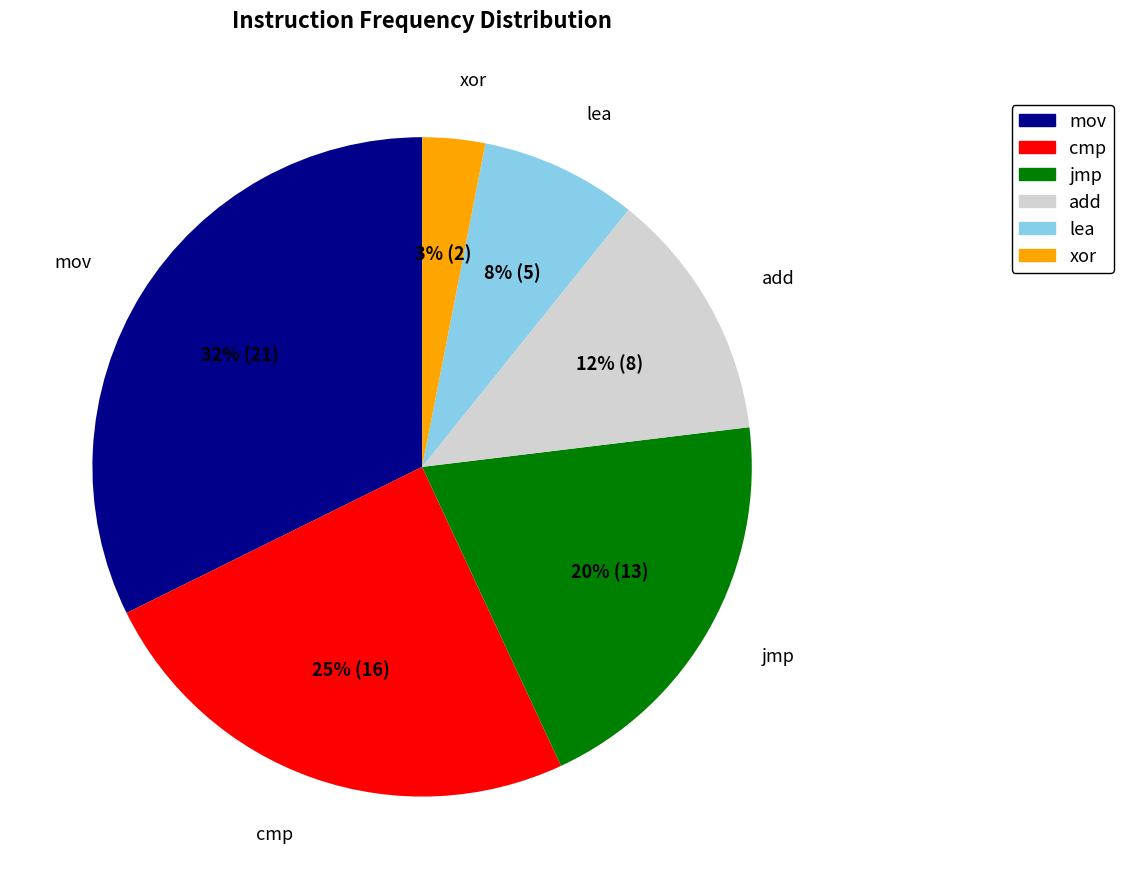

Do lea and mov together represent more than half of the pie?

No